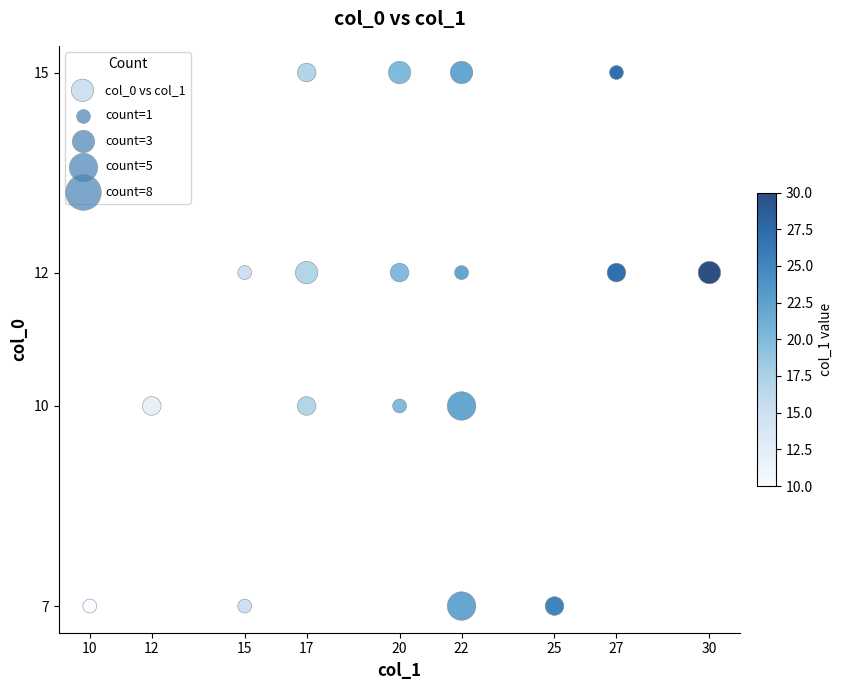

What is the range of X values (max minus min)?

20